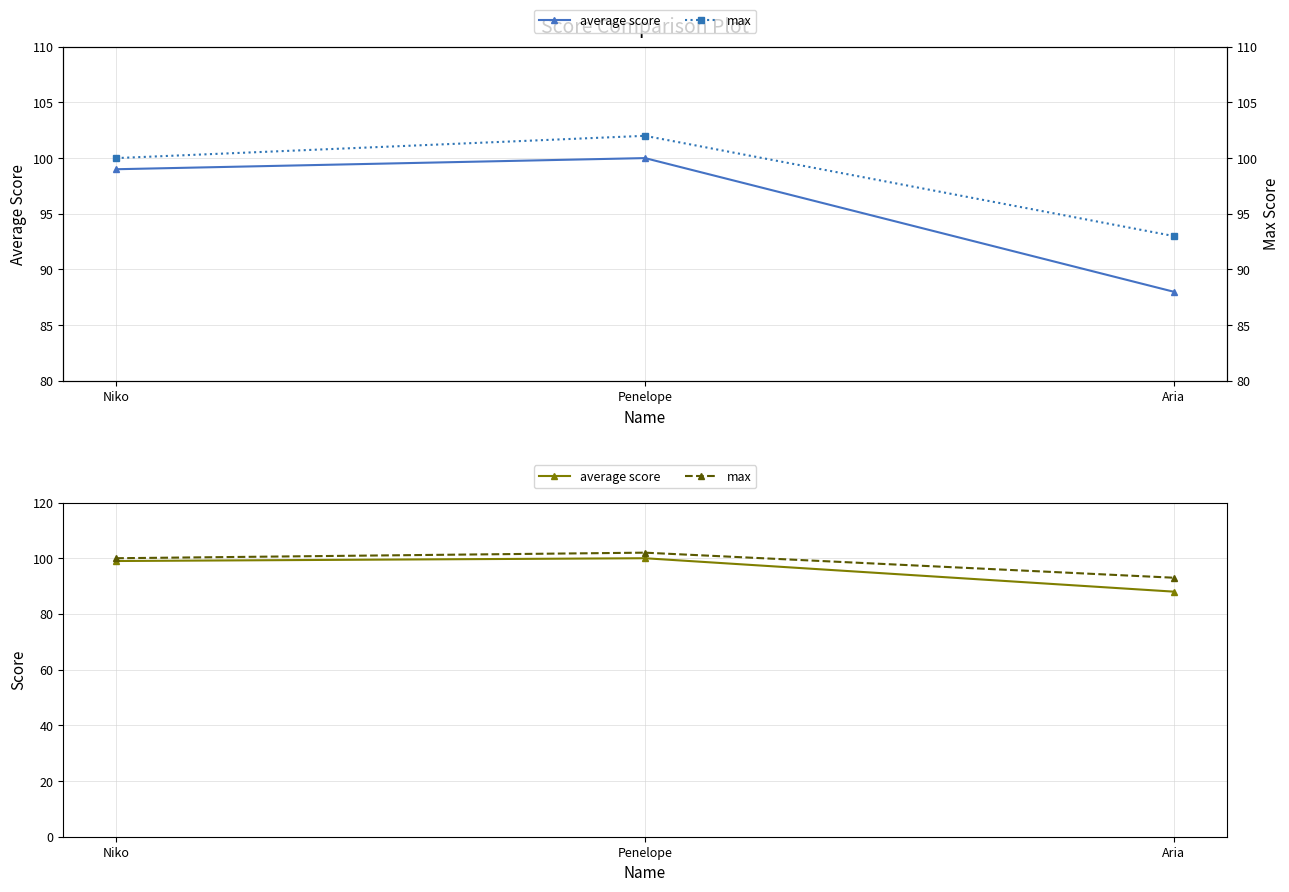

What is the value of the max point at the 1st from the left?

100